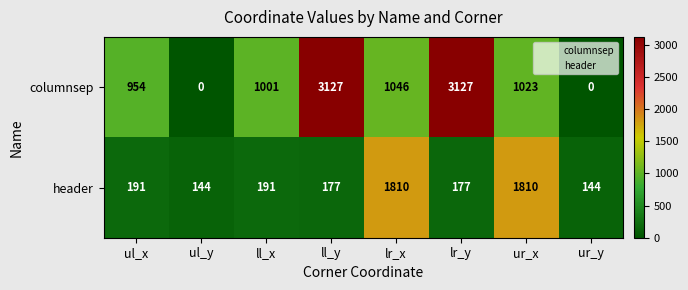

What is the sum of all columnsep values?

10278